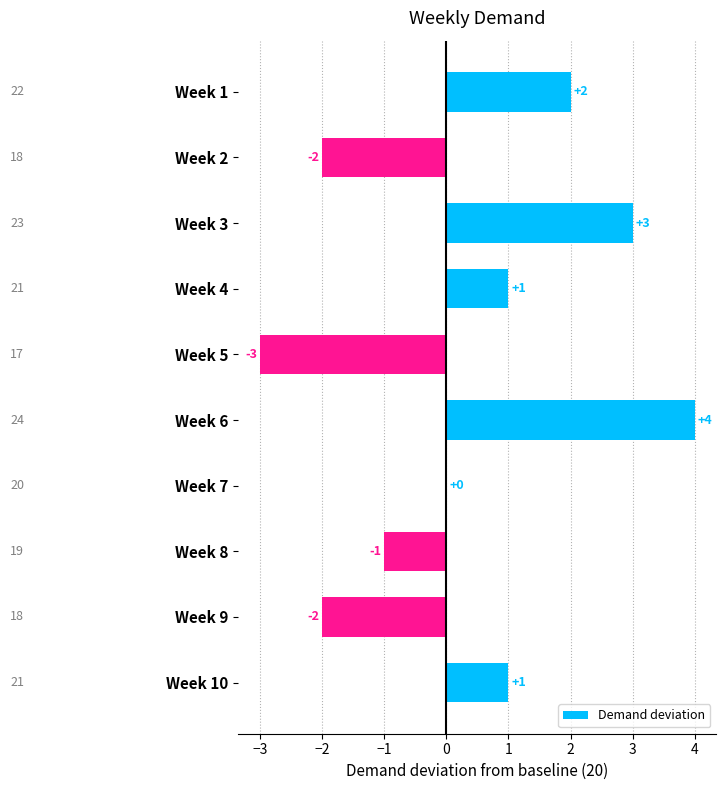

At which category does the chart reach its peak across all series?

Week 6